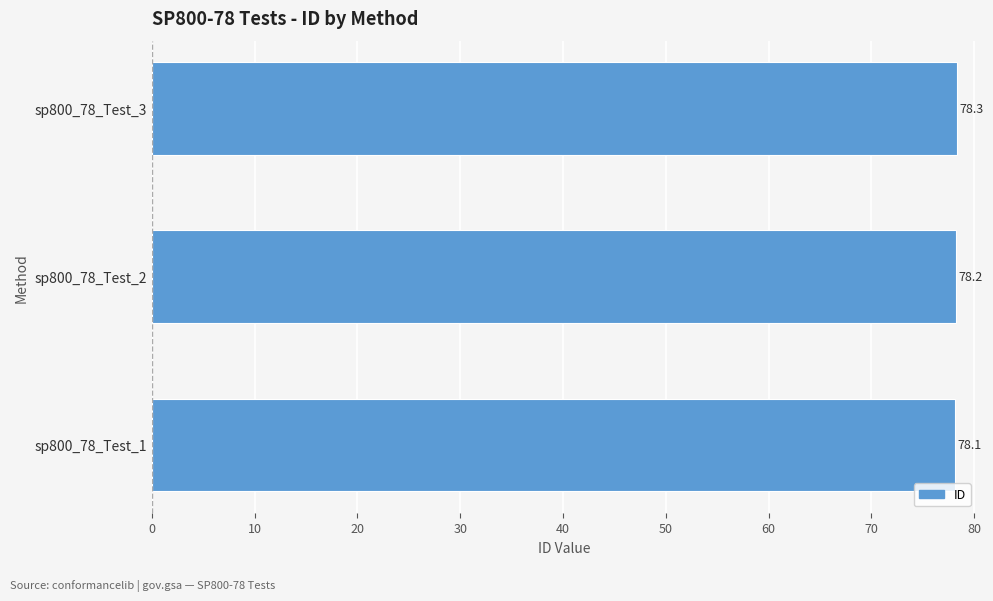

At which category does the chart reach its peak across all series?

sp800_78_Test_3